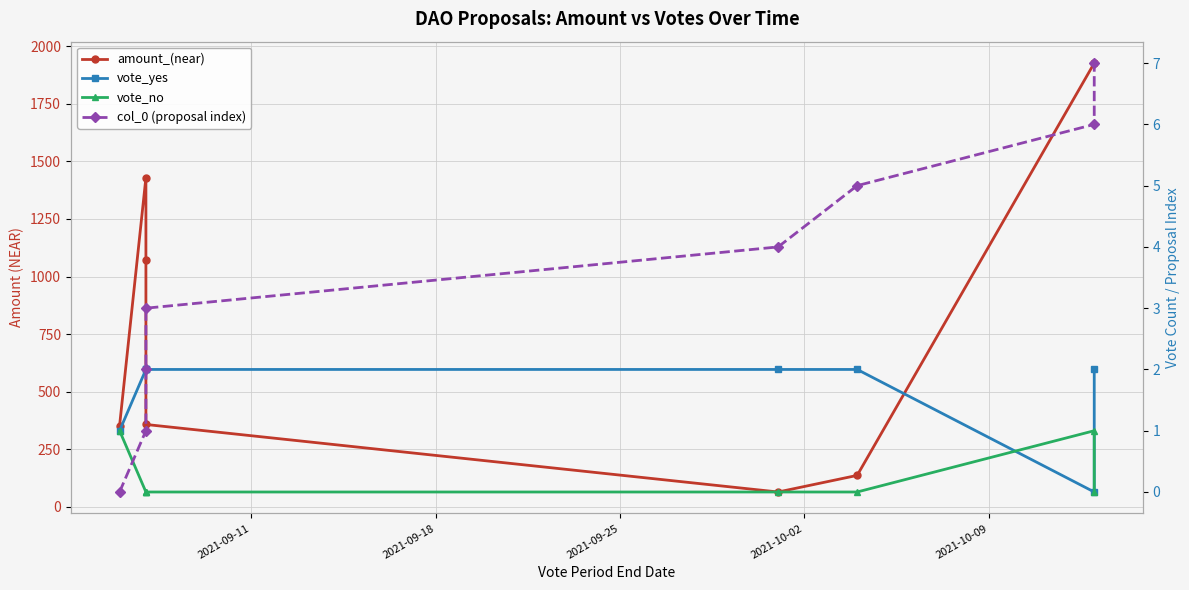

How many times do vote_no and vote_yes cross each other?

2